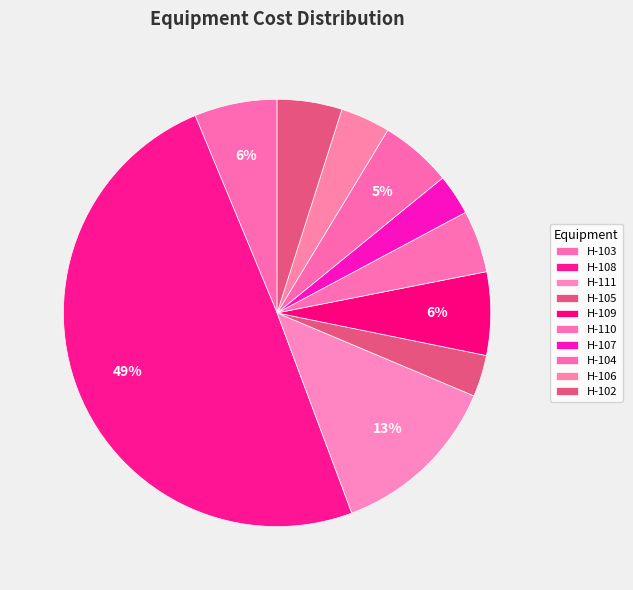

The H-102 slice represents 5% of the pie. True or false?

True